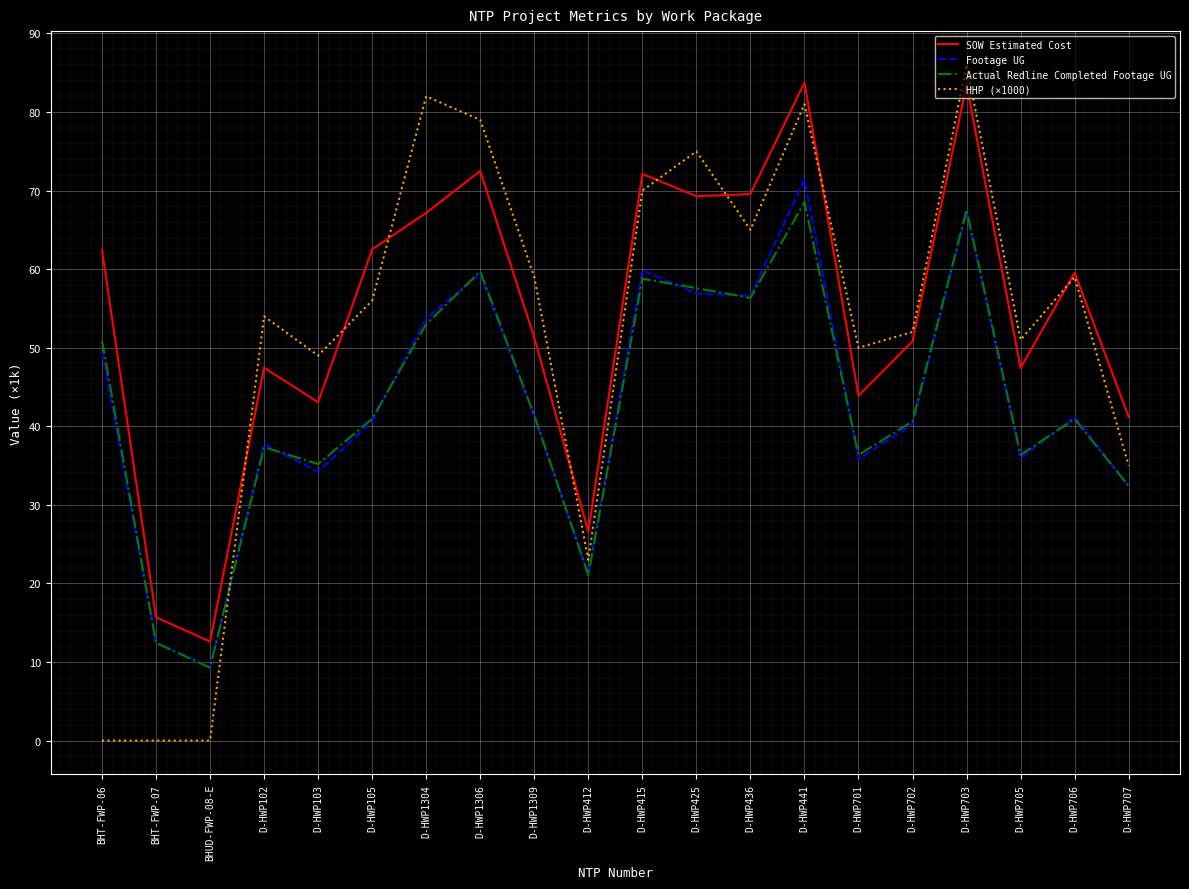

How many values in the SOW Estimated Cost series exceed 59?

10